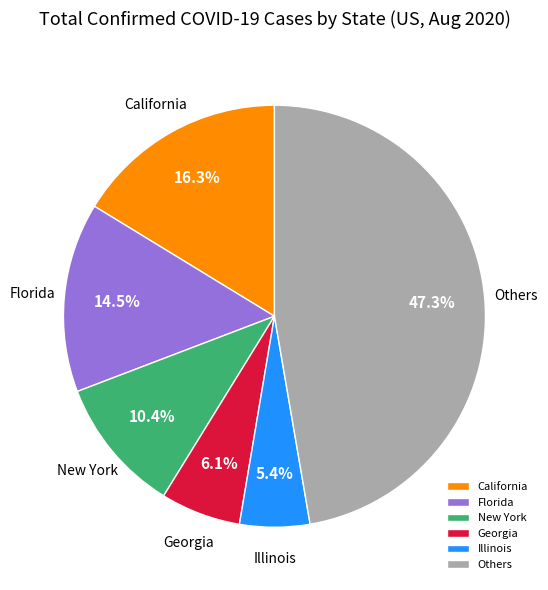

Rank the categories by value from highest to lowest.

Others, California, Florida, New York, Georgia, Illinois